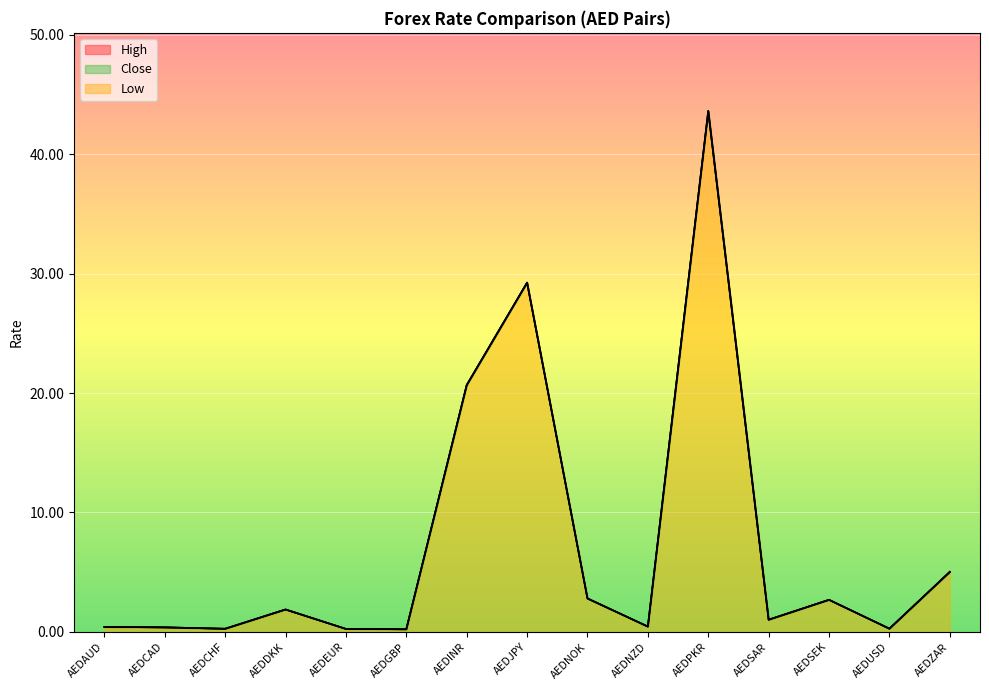

True or false: Low and Close intersect in this chart.

False